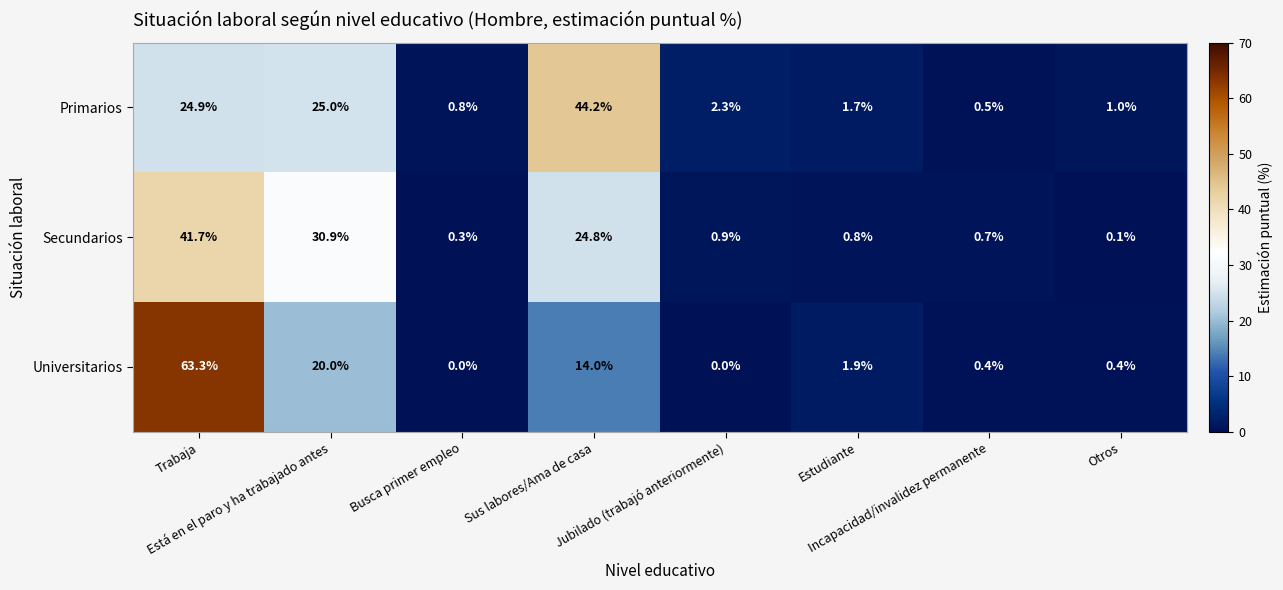

How many categories are shown in the chart?

8